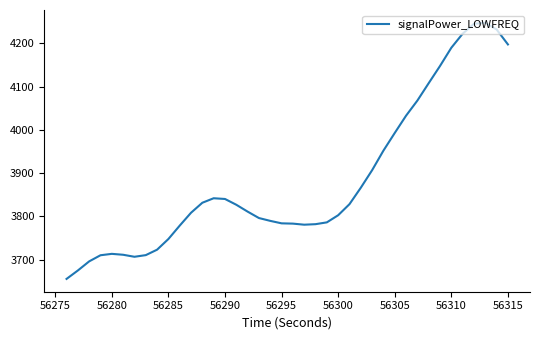

What is the sum of all values?

155331.3